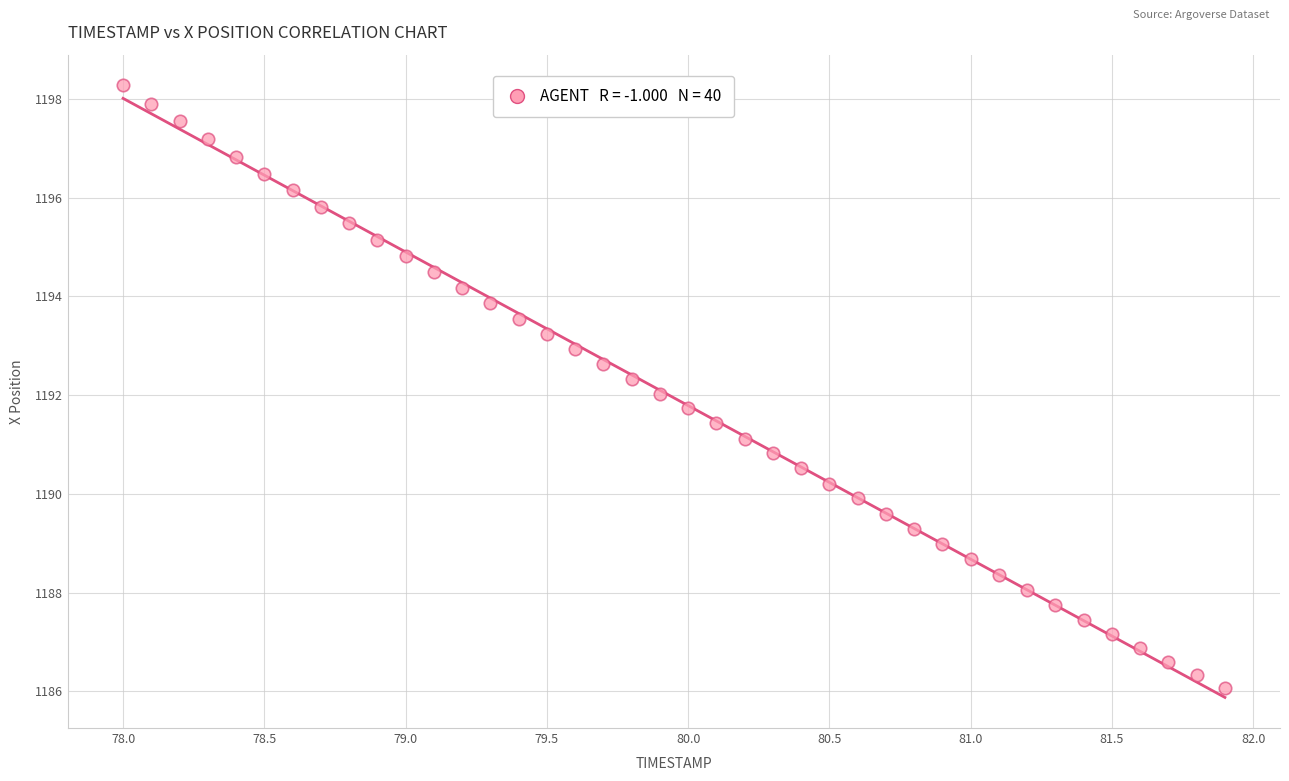

What is the range of X values (max minus min)?

3.9